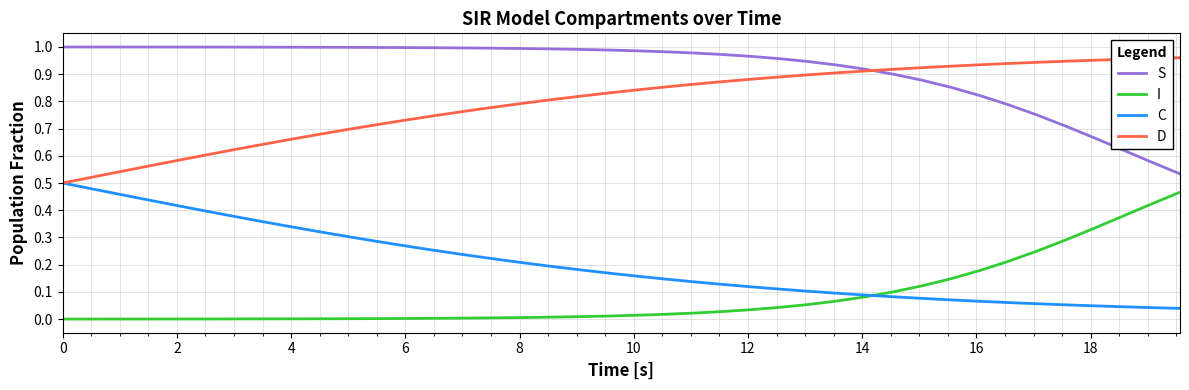

True or false: I and D cross at least once.

False